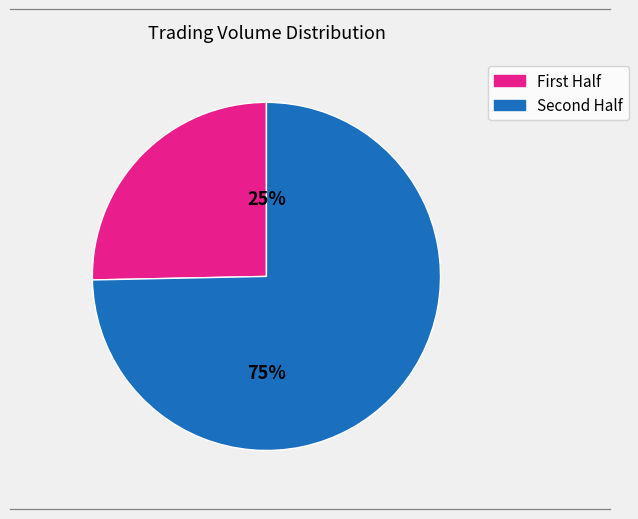

Is there any slice that represents more than half of the pie?

Yes